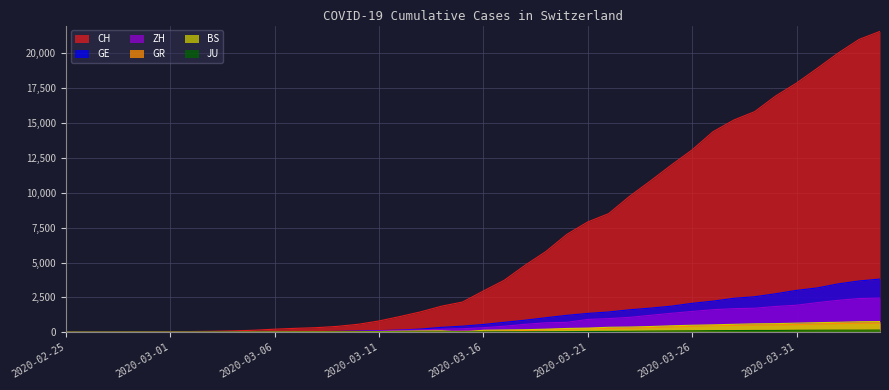

Does the chart display data point markers on the line(s)?

No